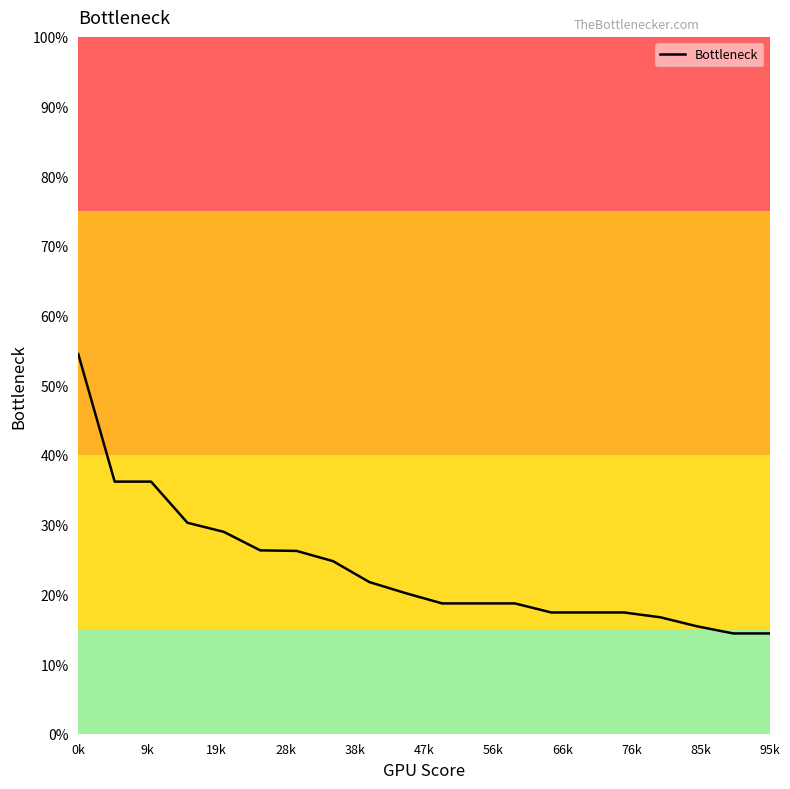

What is the greatest value displayed?

54.5